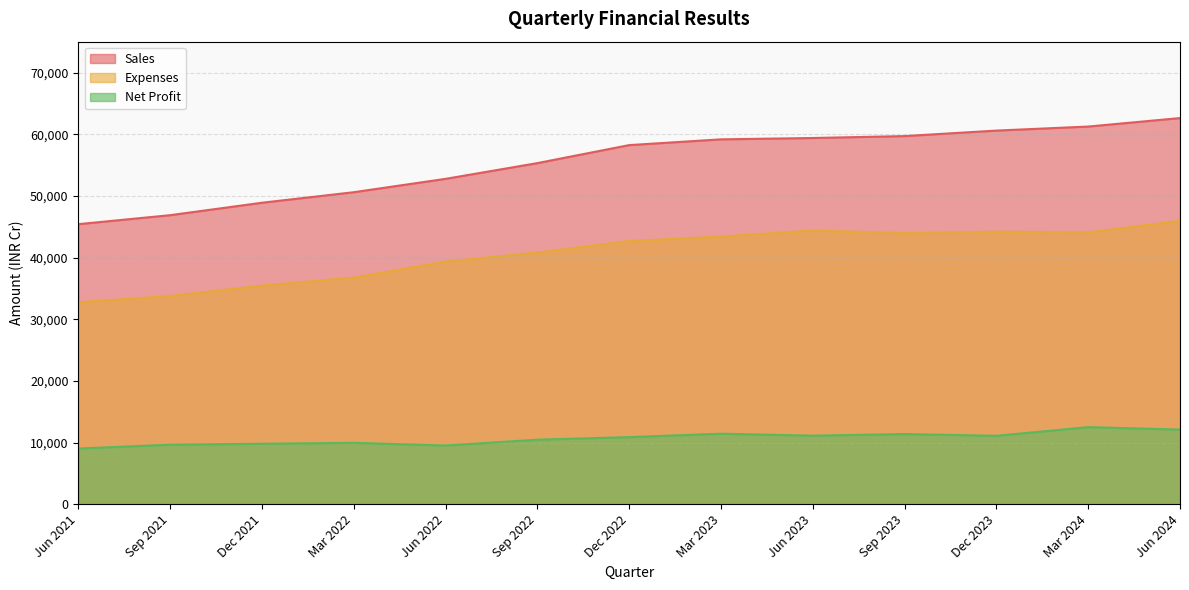

What is the value of the Sales point at the 2nd from the left?

46867